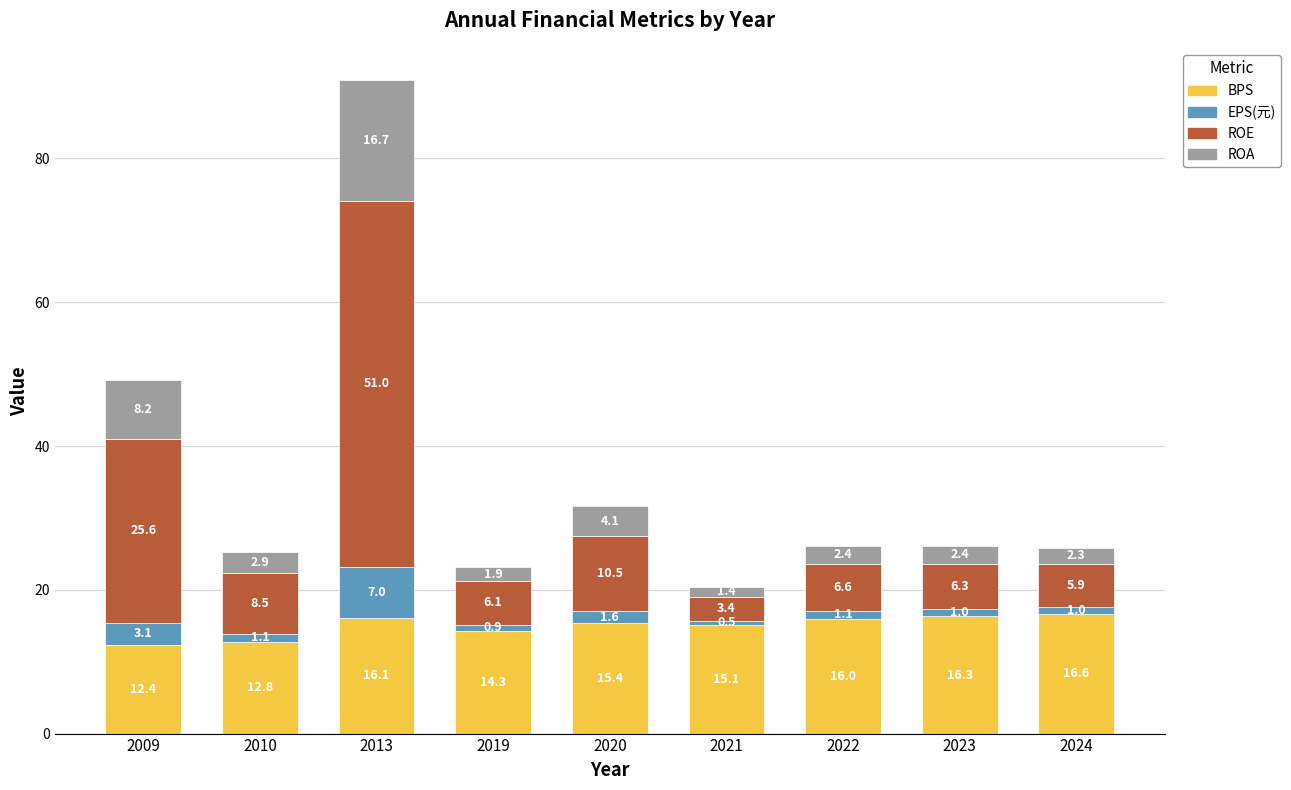

What is the average value of the BPS series?

15.0